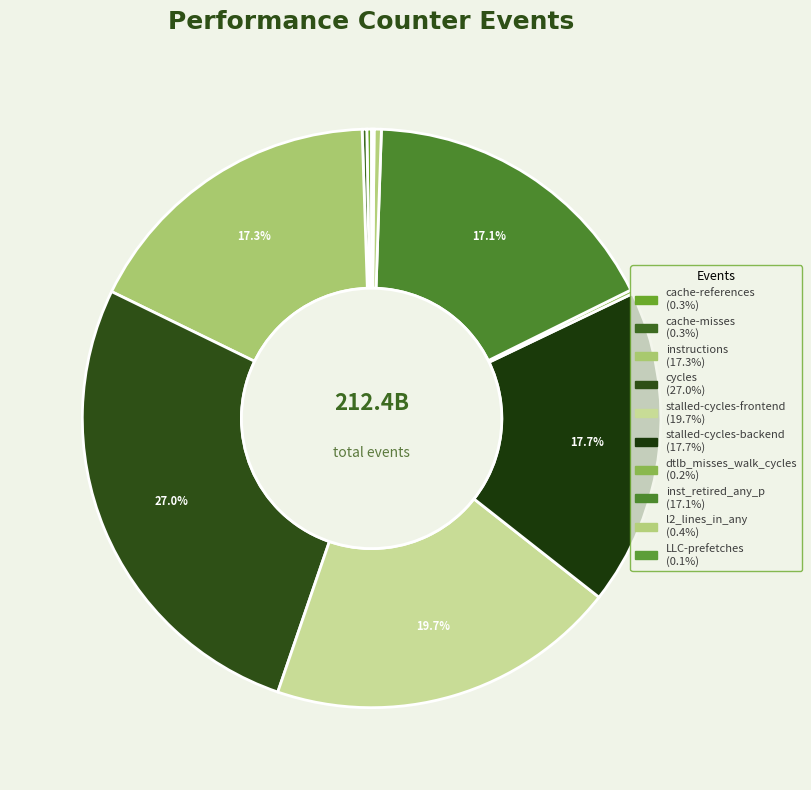

Does stalled-cycles-backend account for over 50% of the chart?

No